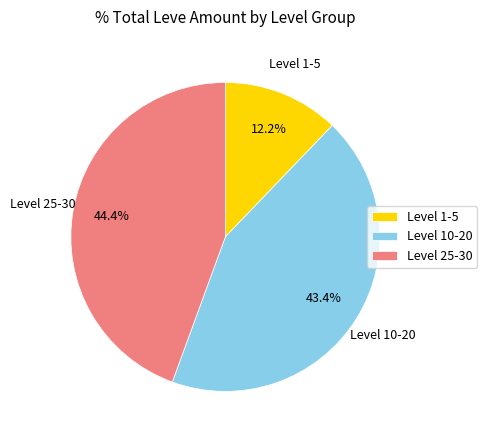

How much of the chart is everything except Level 25-30?

55.6%